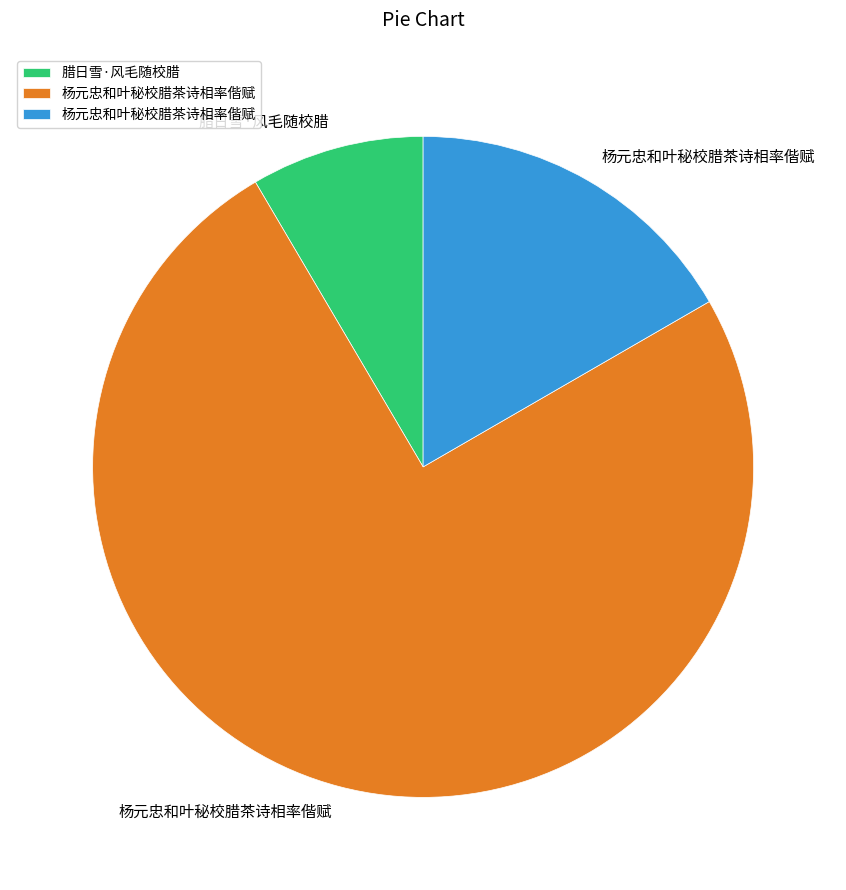

Does any single category account for the majority?

Yes